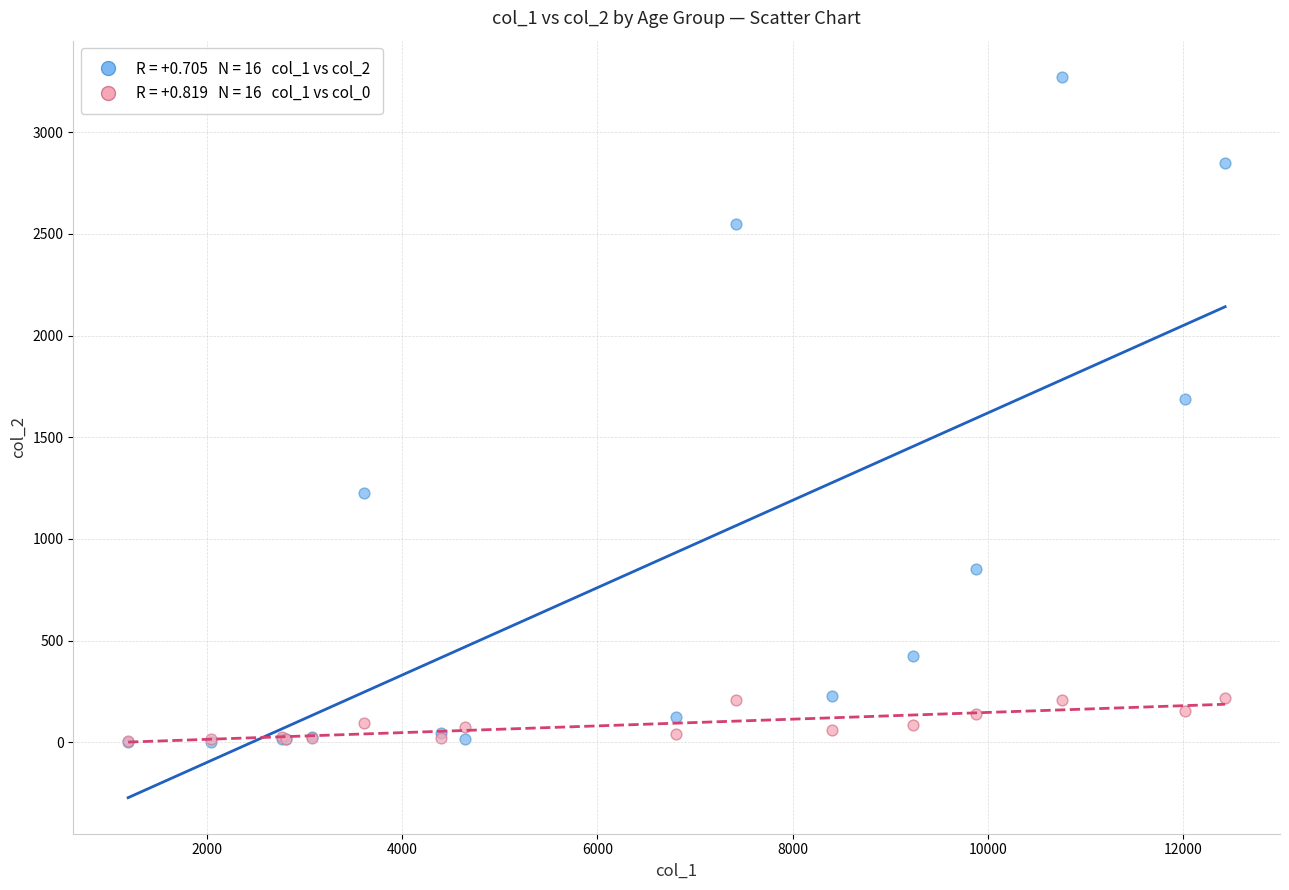

Across all series, what Y value is closest to 1638?

1690